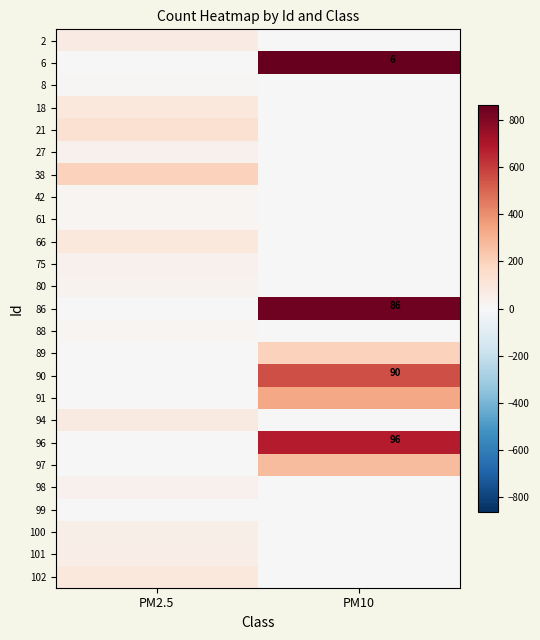

The 96 series shows 96 at PM10. True or false?

True